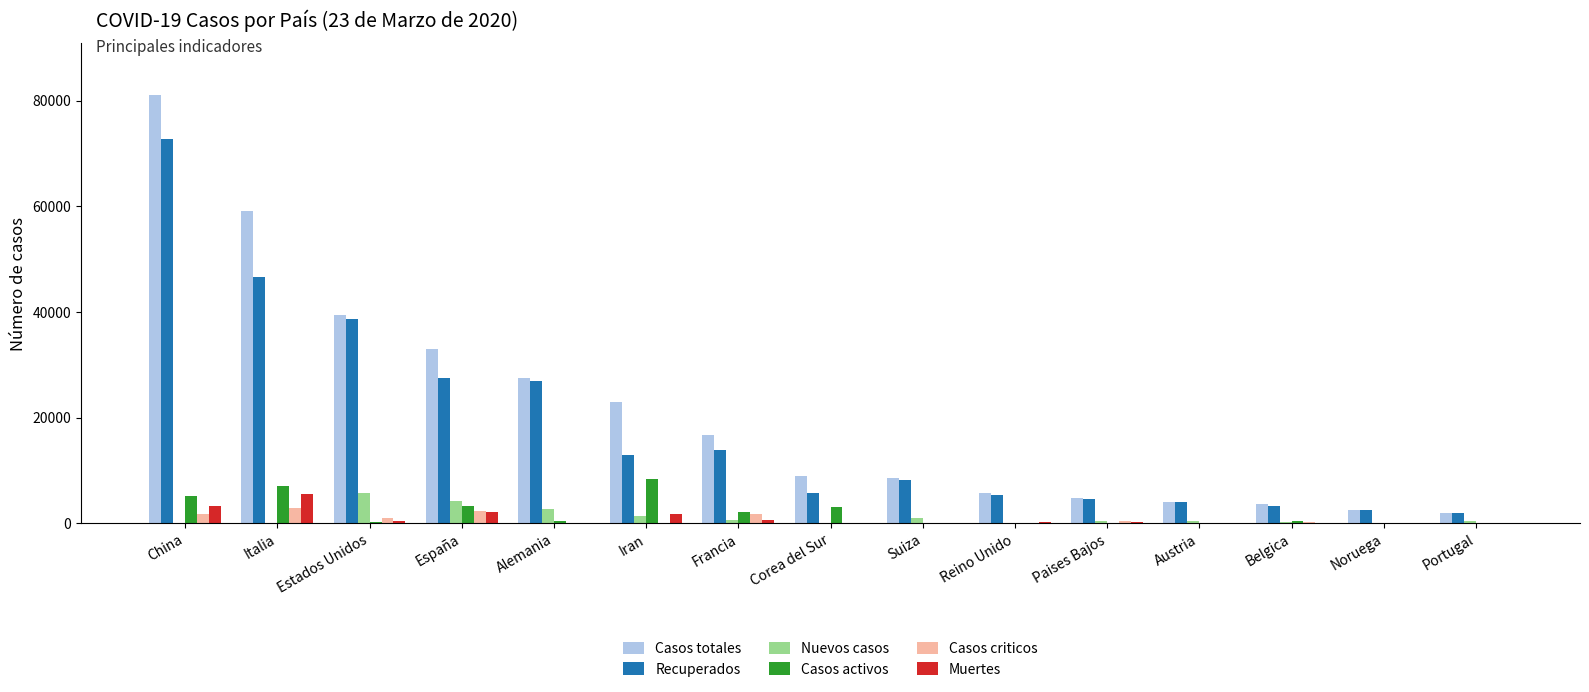

At which label does Recuperados reach its peak?

China